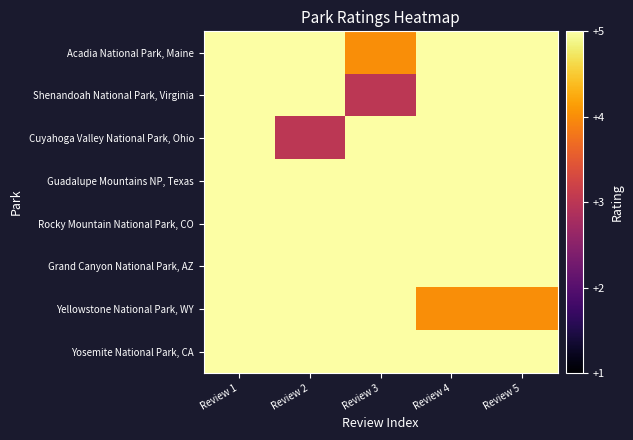

Which series has the largest total across all categories?

Guadalupe Mountains NP, Texas